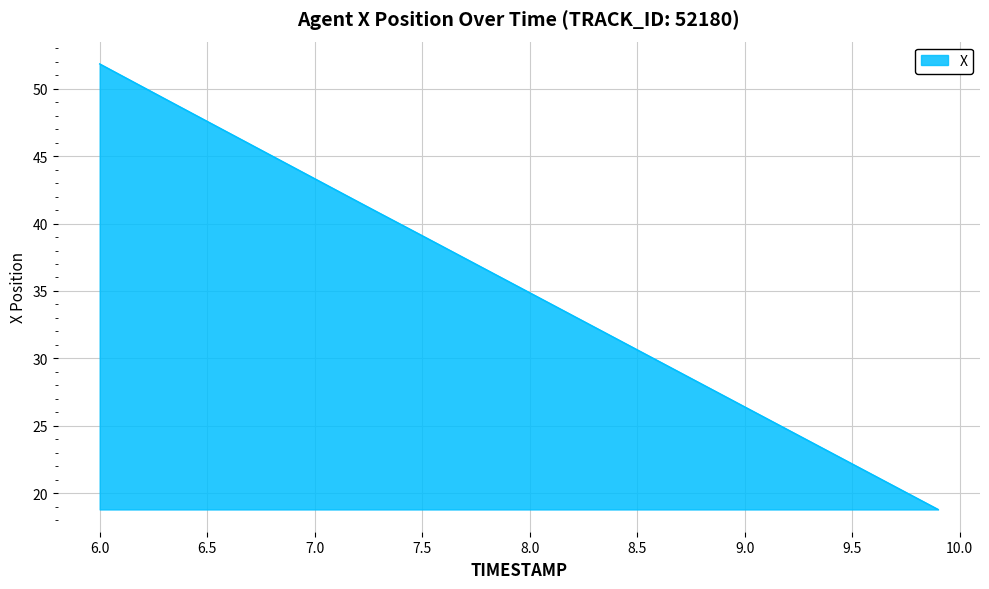

What is the maximum value shown in the chart?

51.8